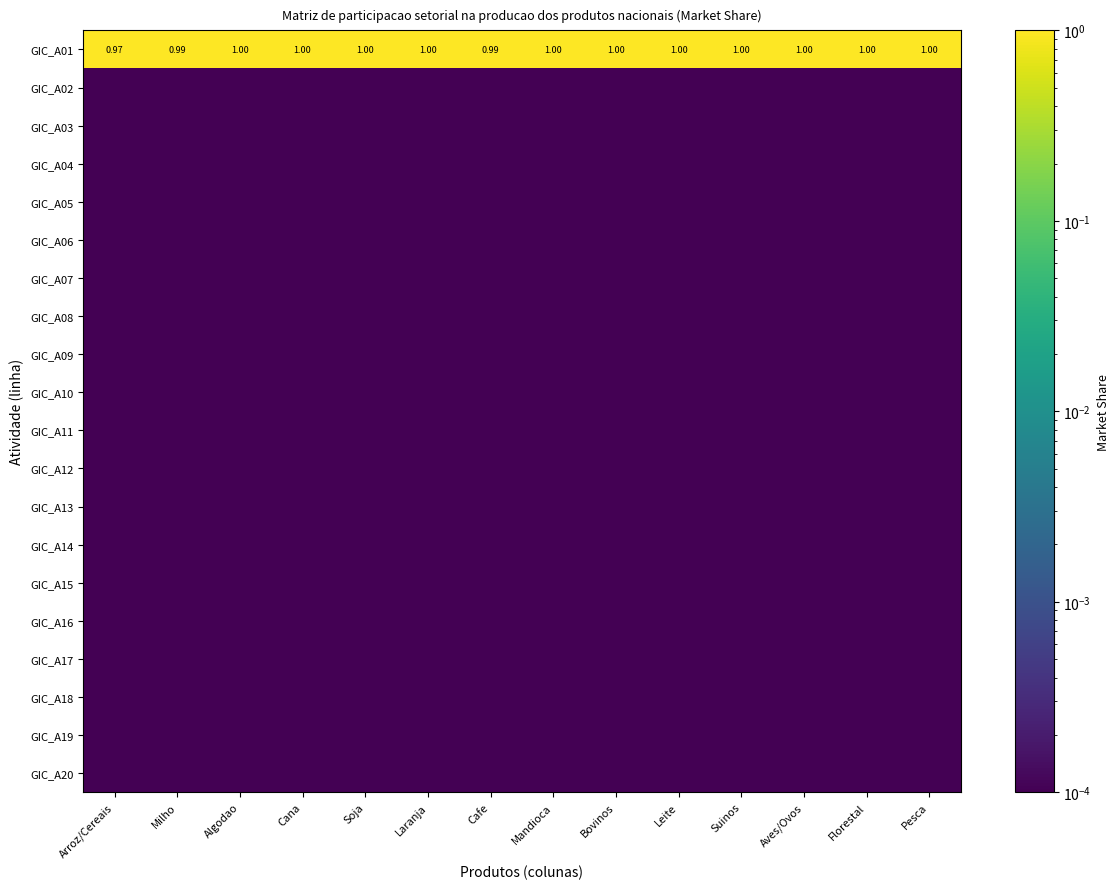

Between Soja and Florestal, which is larger?

Soja